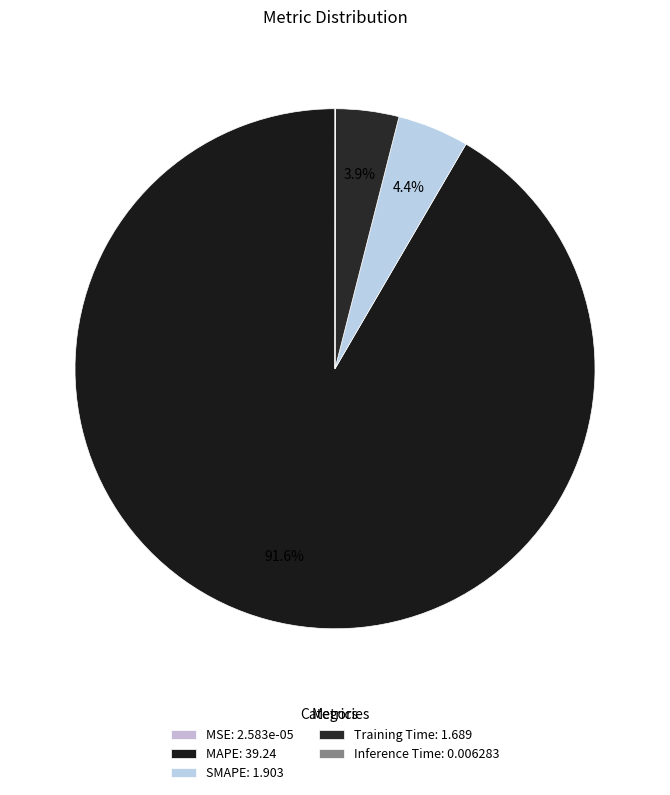

To the nearest percent, what is the average slice percentage?

20%